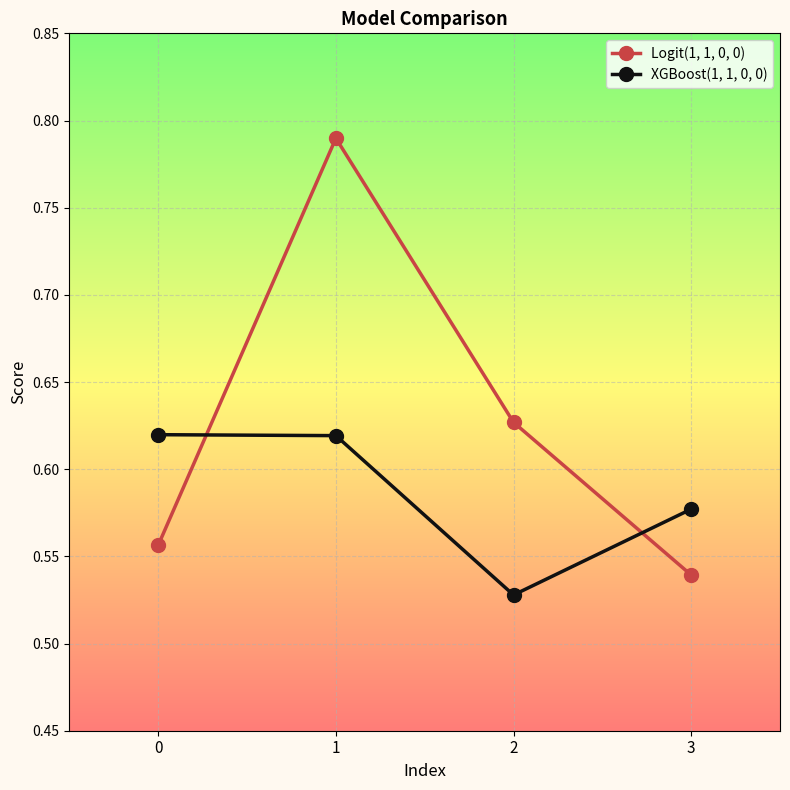

What are all the series names shown in the legend?

Logit(1, 1, 0, 0), XGBoost(1, 1, 0, 0)